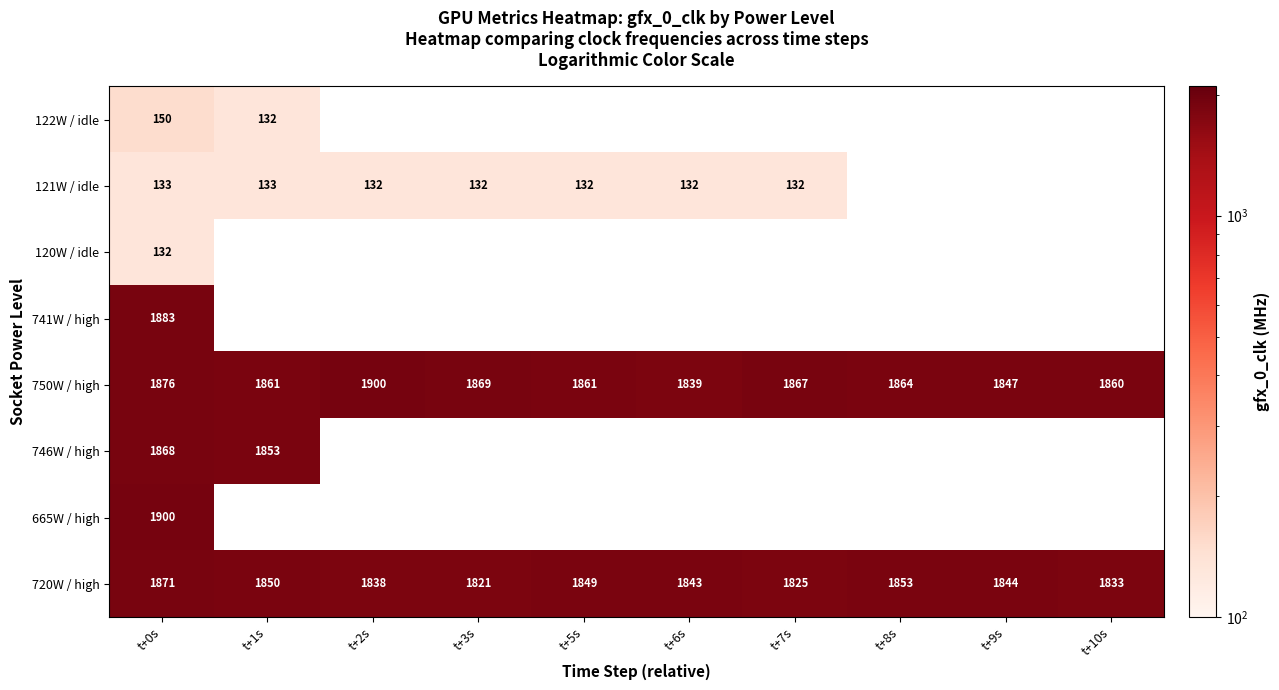

The value of 750W / high at t+1s is 1861. True or false?

True